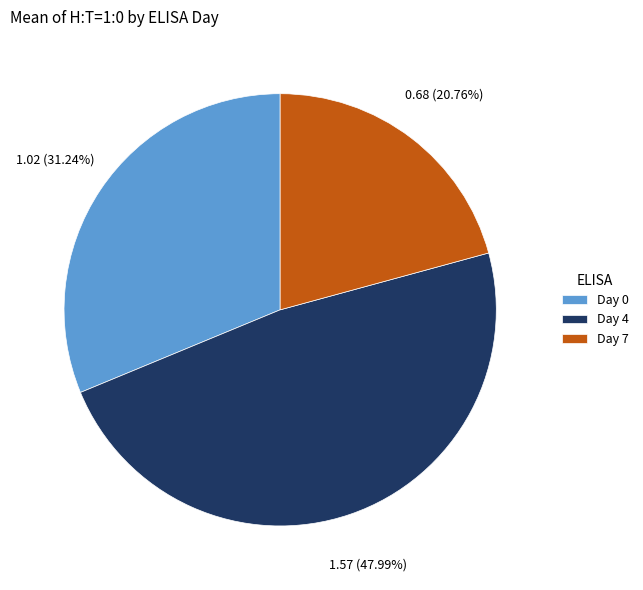

To the nearest percent, what percentage of the pie is Day 0?

31%